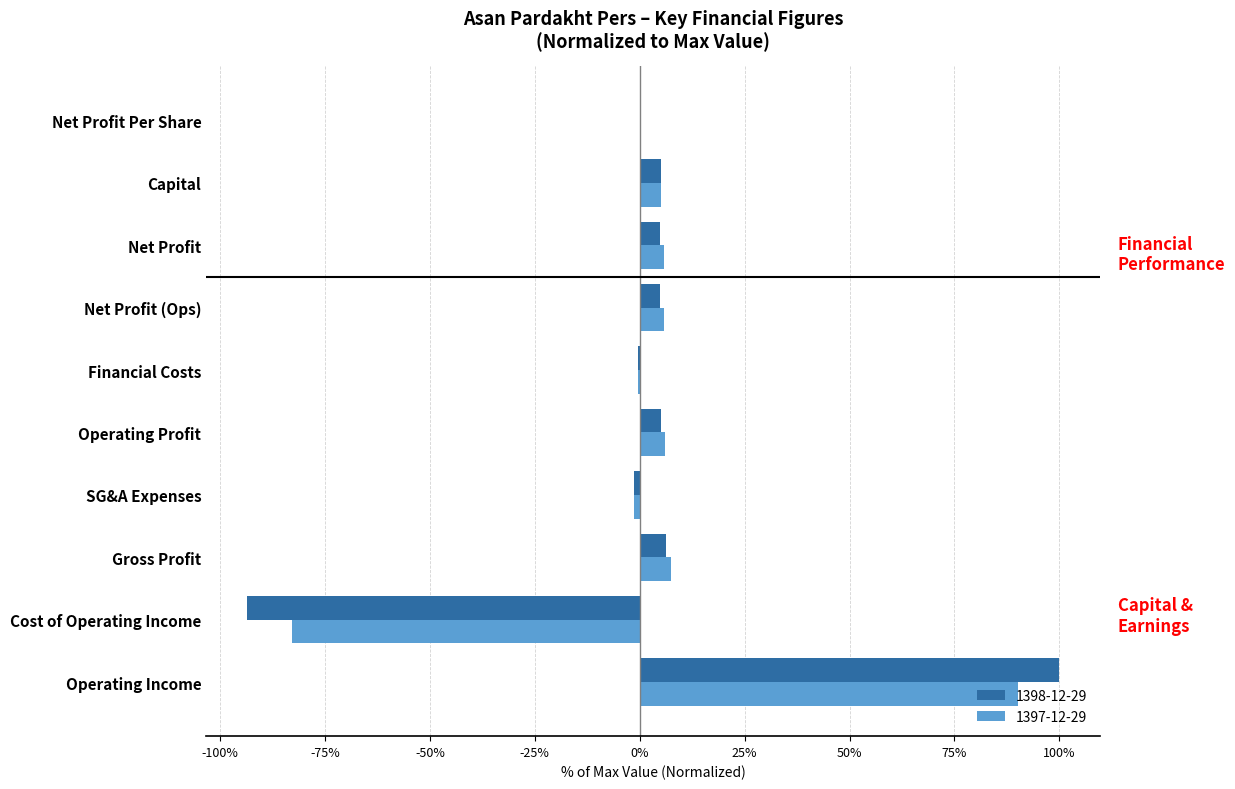

The value of 1397-12-29 at Capital is 5.1. True or false?

True